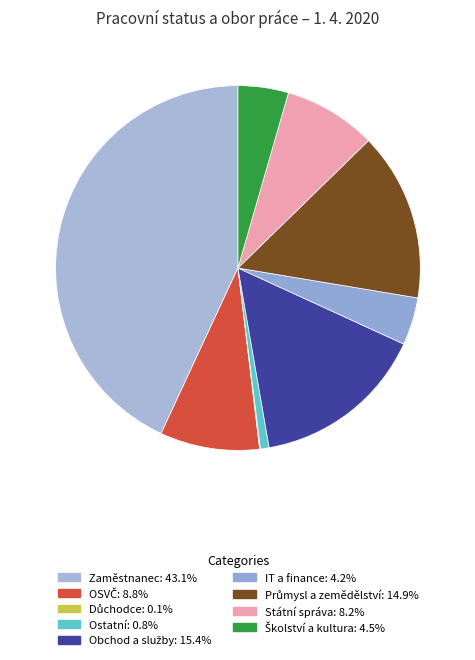

To the nearest percent, what is the difference between the largest and smallest slice percentages?

43%